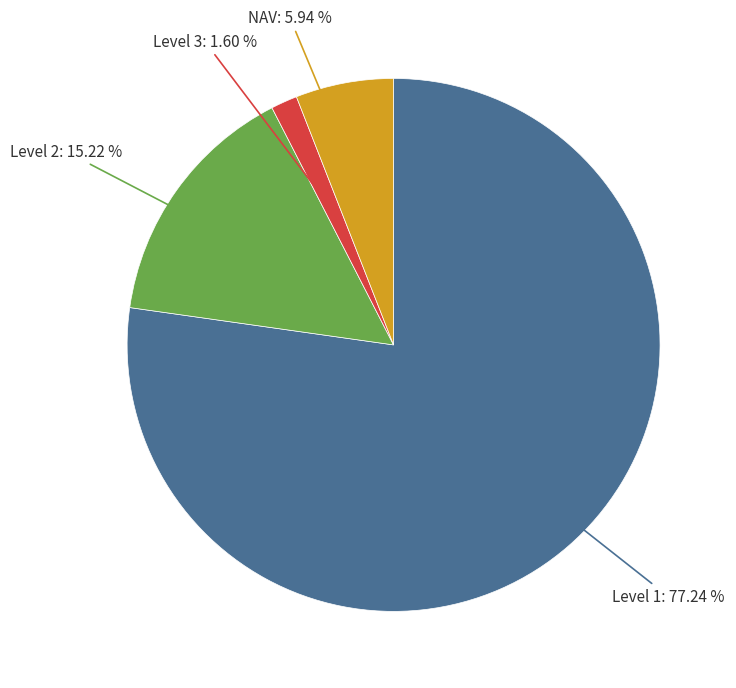

Is there a majority slice in this chart?

Yes